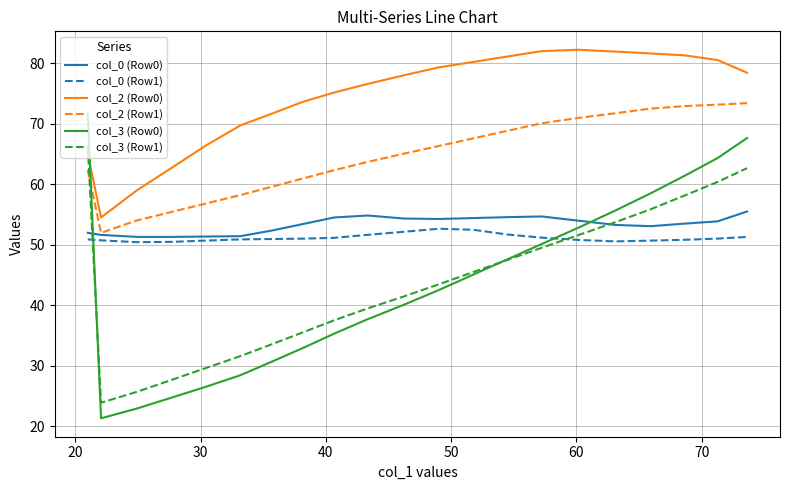

Which series has the widest spread of values?

col_3 (Row0)